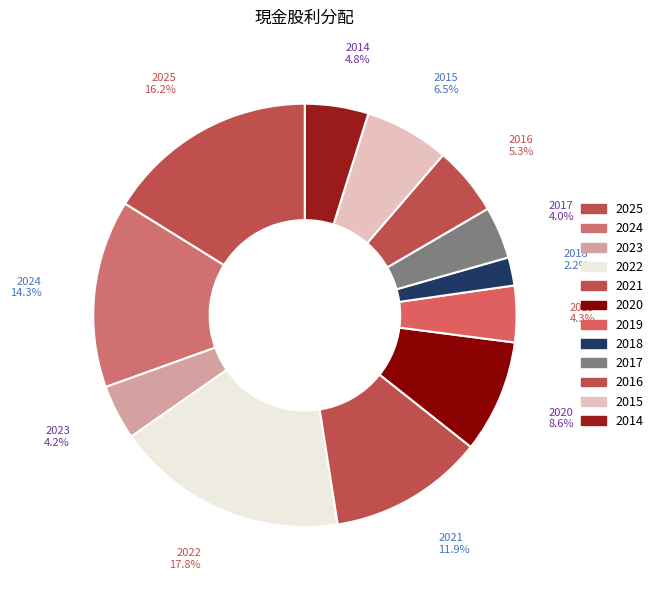

How many segments does this pie chart have?

12